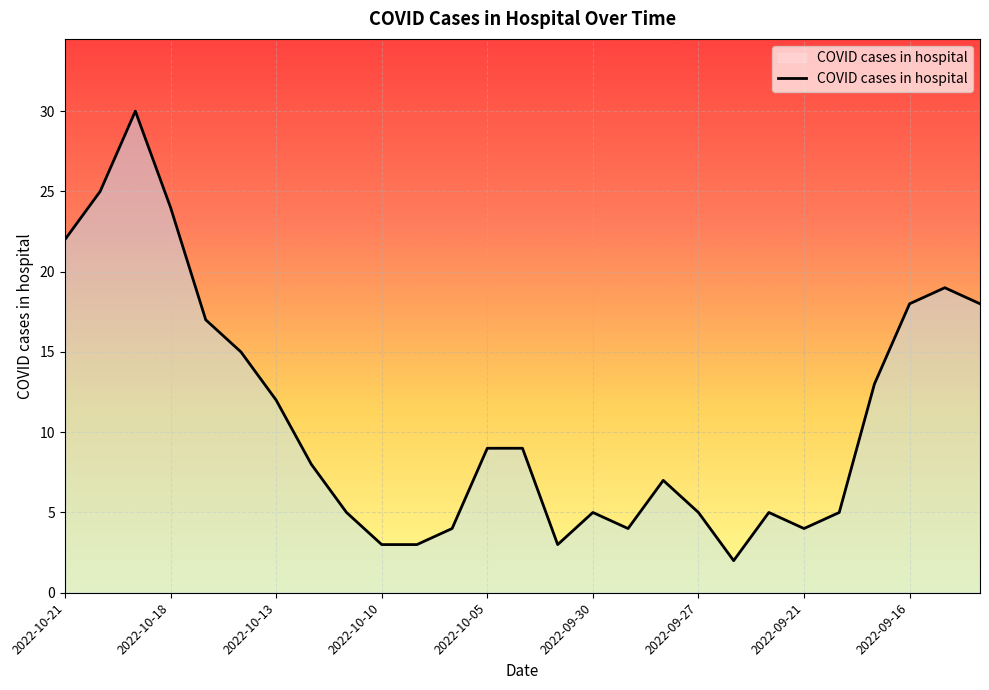

What is the maximum value shown in the chart?

30